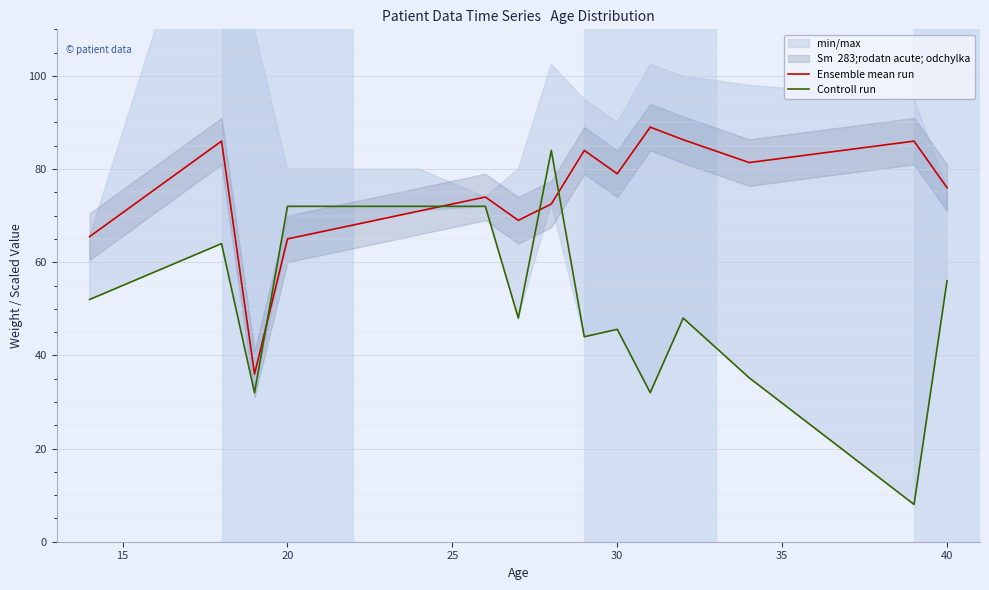

True or false: Ensemble mean run and Controll run intersect in this chart.

True